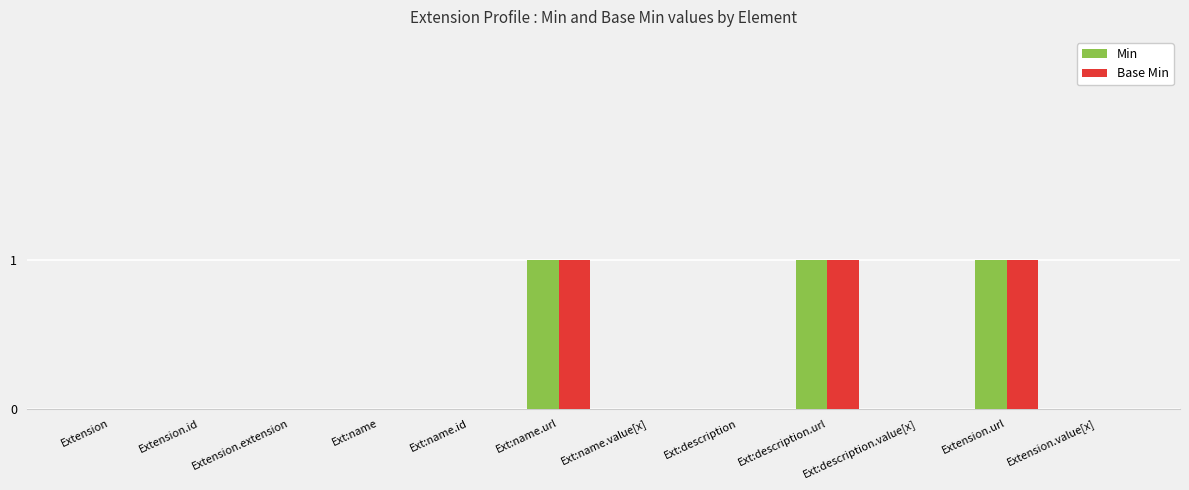

What is the sum of all Min values?

3